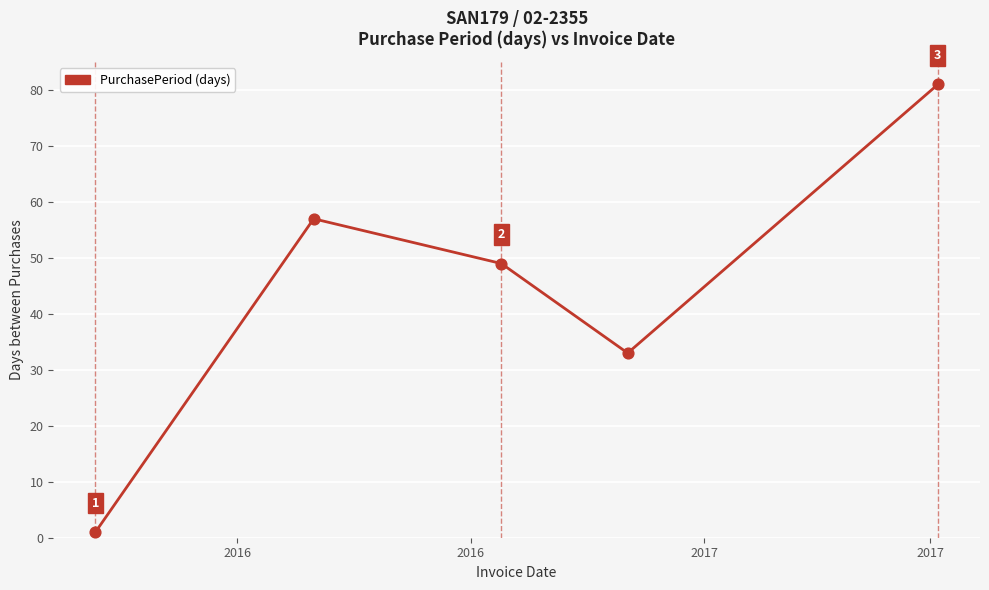

What is the difference between the maximum and minimum values?

80